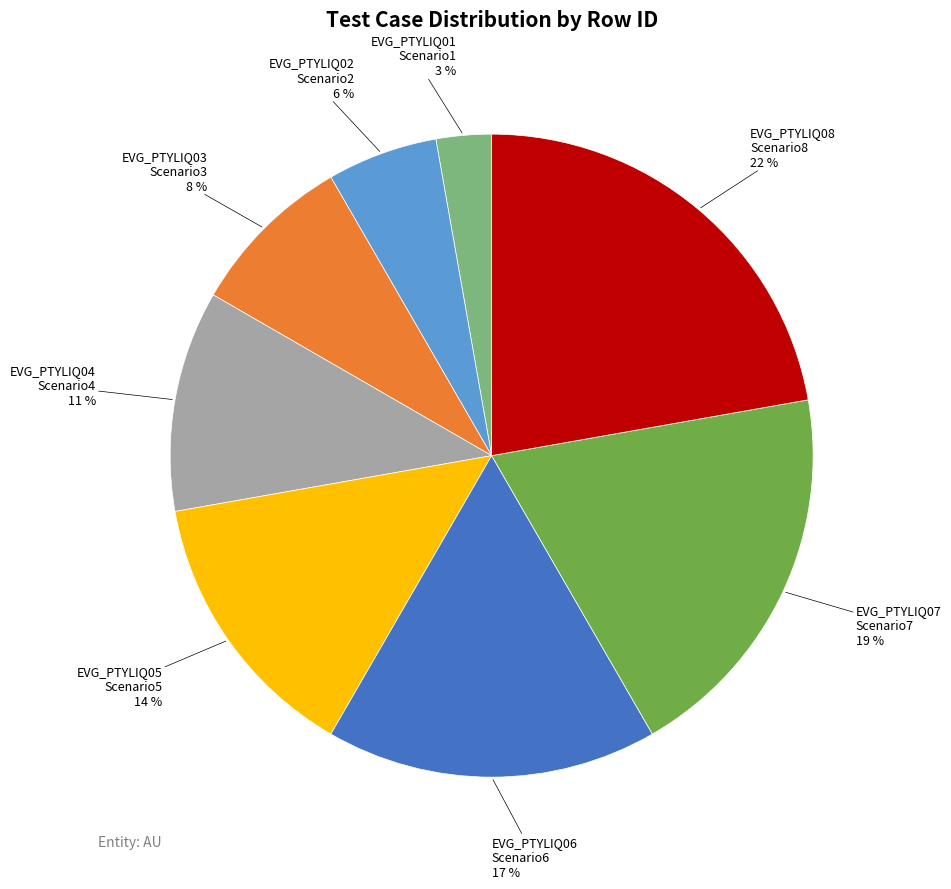

Which category has the smallest portion of the pie?

EVG_PTYLIQ01 Scenario1